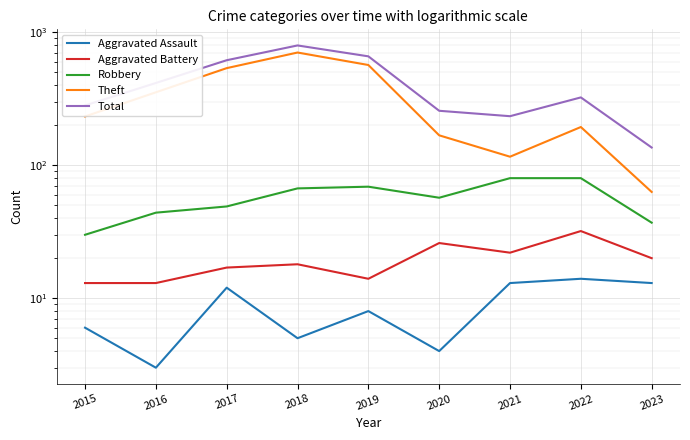

At which category does Aggravated Battery reach its first local peak?

2018